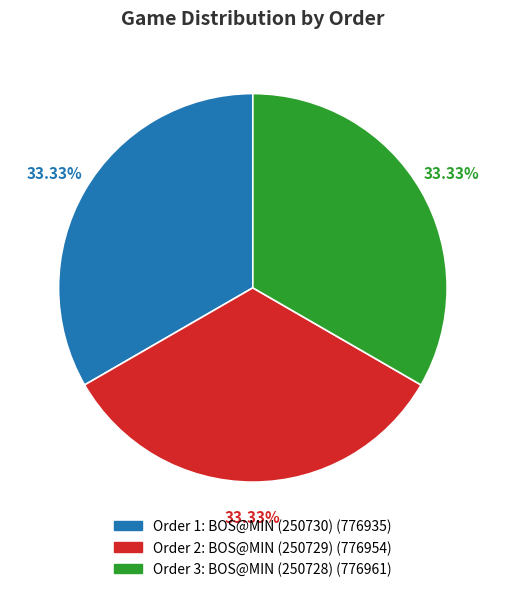

Does any single category account for the majority?

No